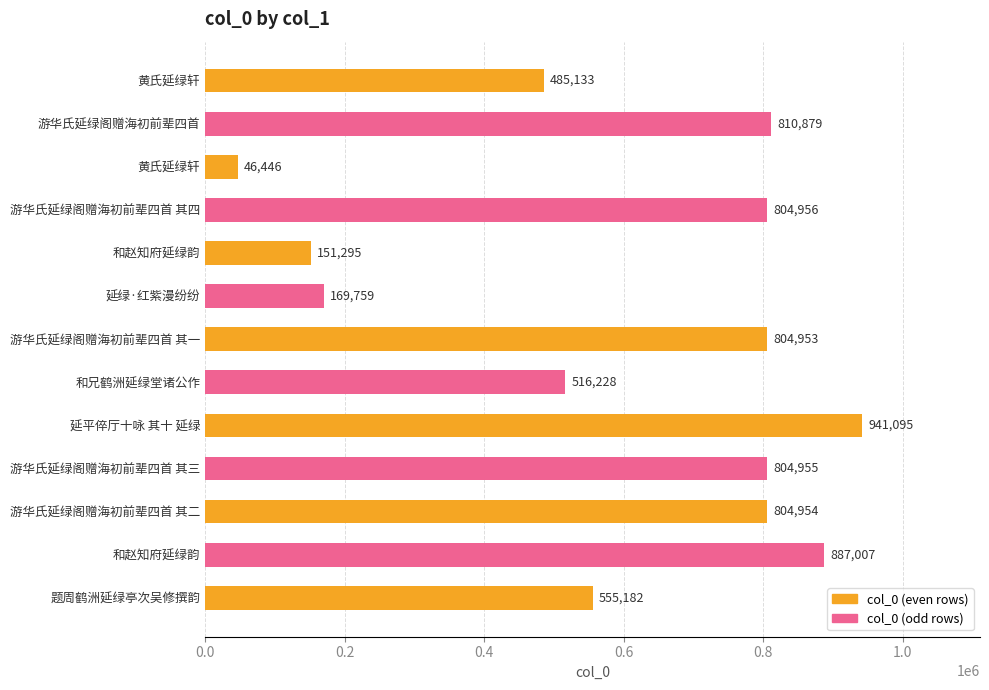

How many bars are there in total?

13